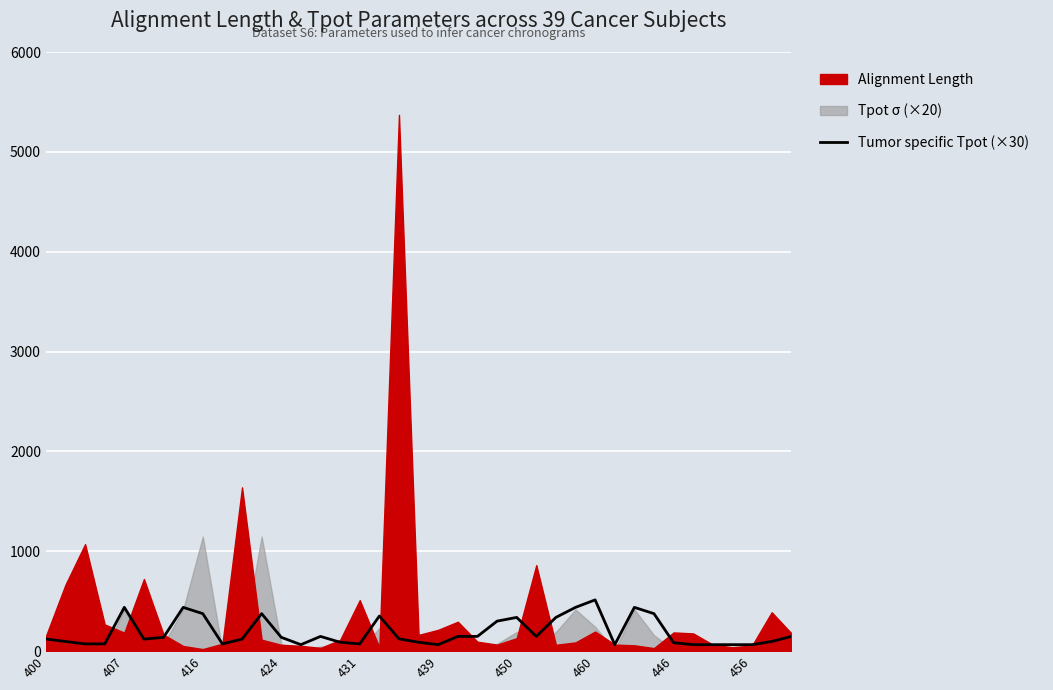

True or false: Tumor specific Tpot (×30) has a value of 64.5 at 456.

True